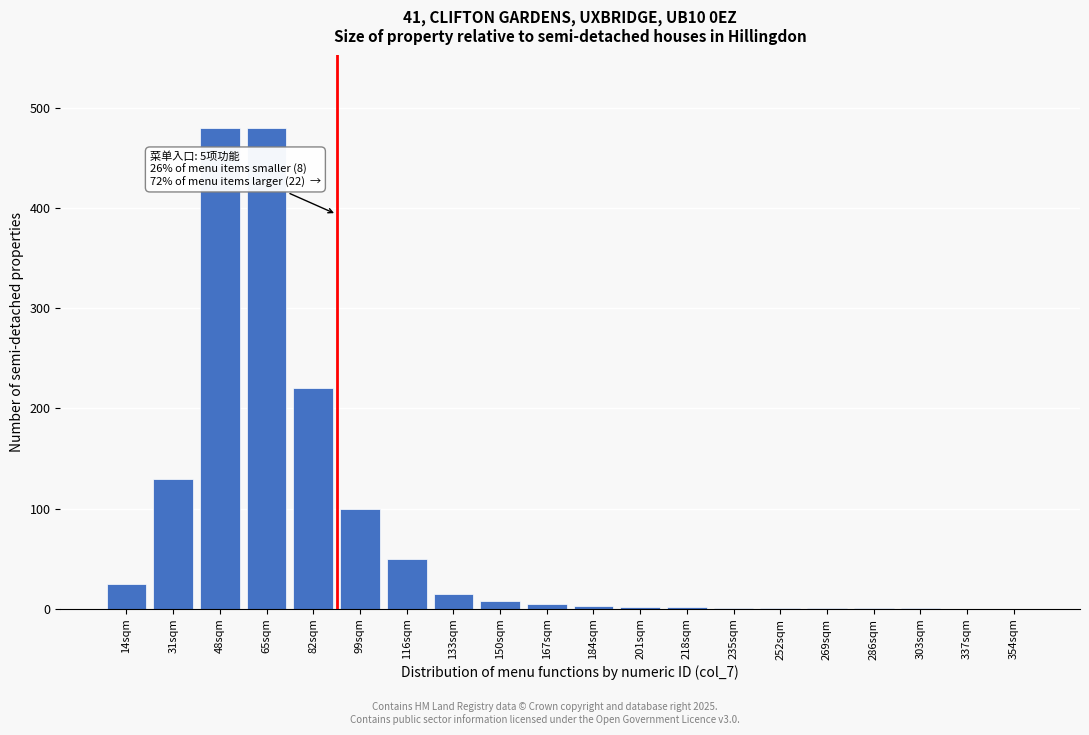

What is the sum of all values?

1525